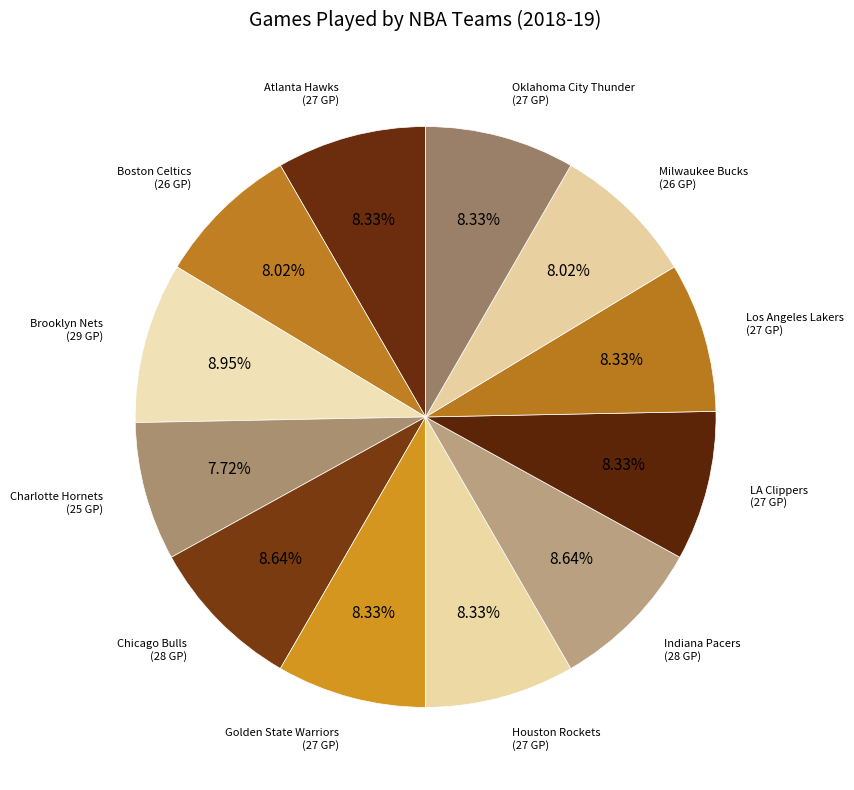

Is there any slice that represents more than half of the pie?

No